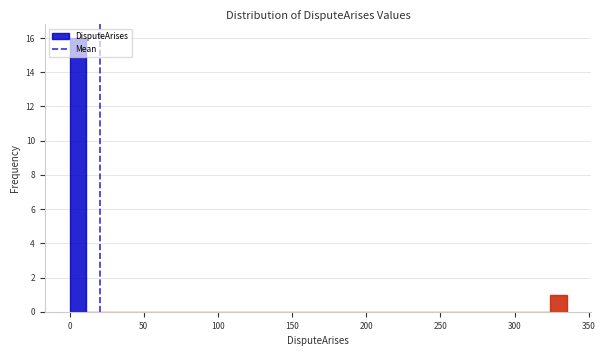

Around what value on the x-axis is the tallest bar? Give the approximate position of its centre, as read against the axis.

5